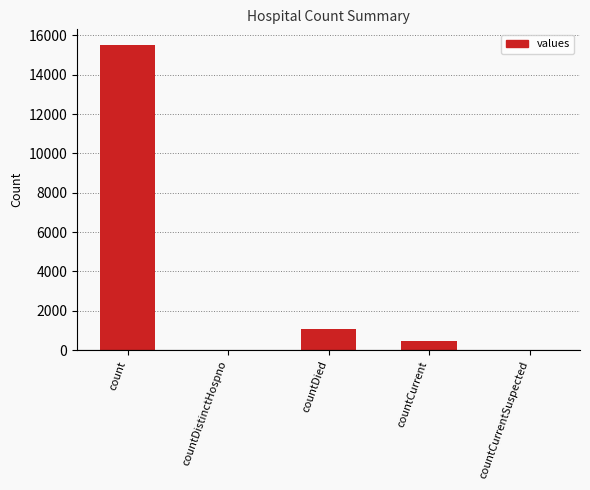

What is the change in value from countDied to countCurrent?

-597